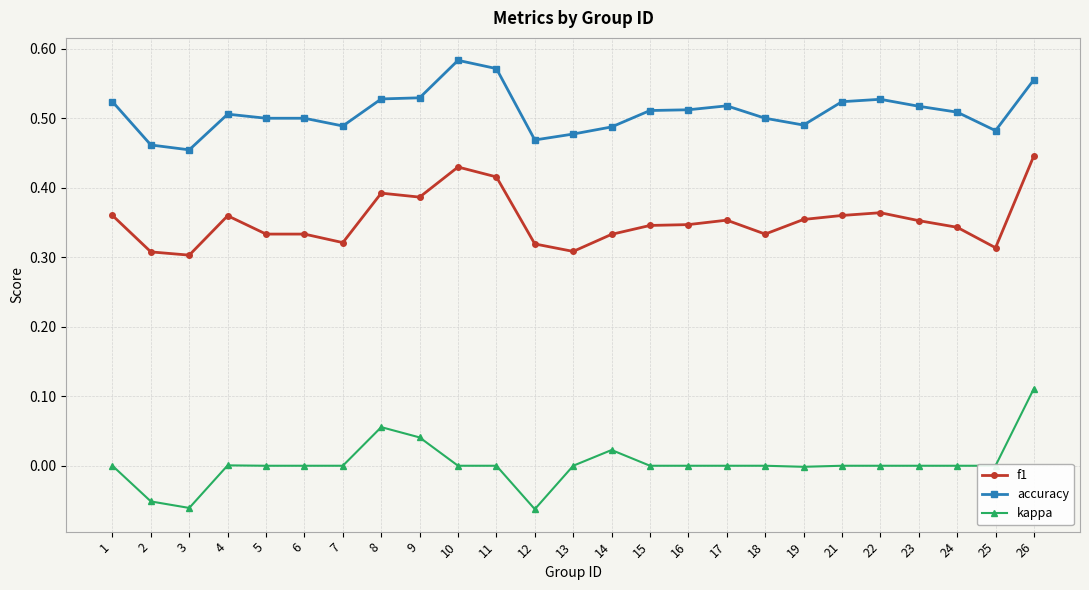

The value of accuracy at 6 is 0.5. True or false?

True